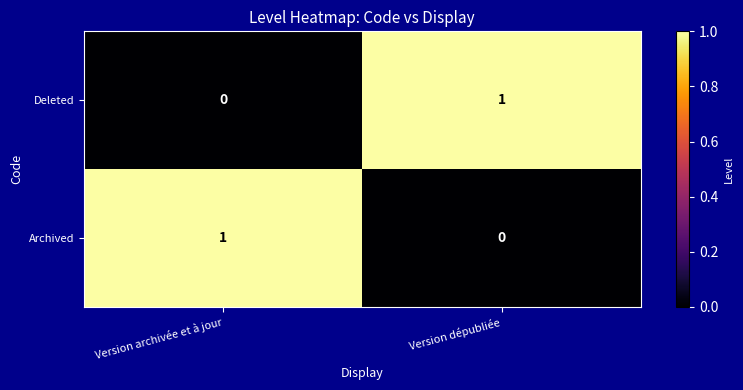

At which label does Archived reach its peak?

Version archivée et à jour